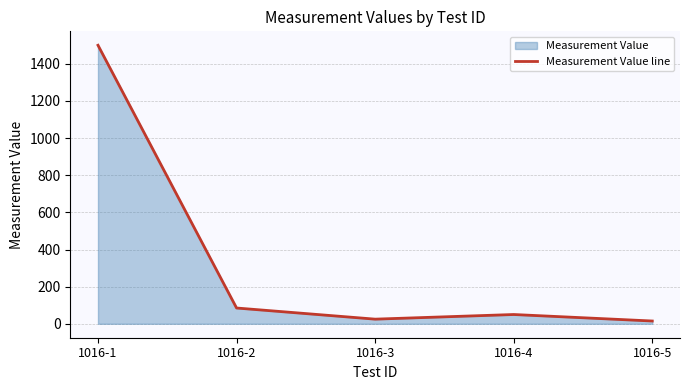

True or false: there are more than 1 points higher than both neighbors.

False